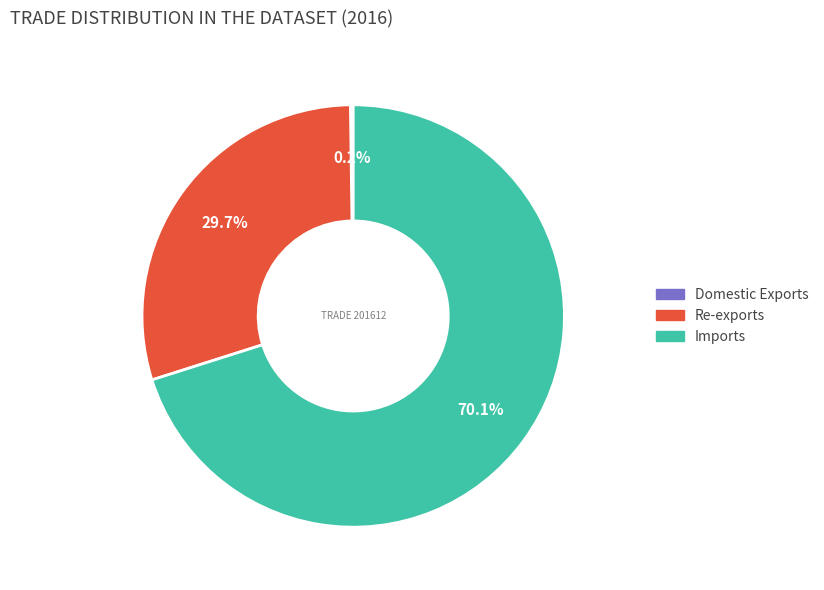

What percentage is NOT represented by Re-exports?

70.3%